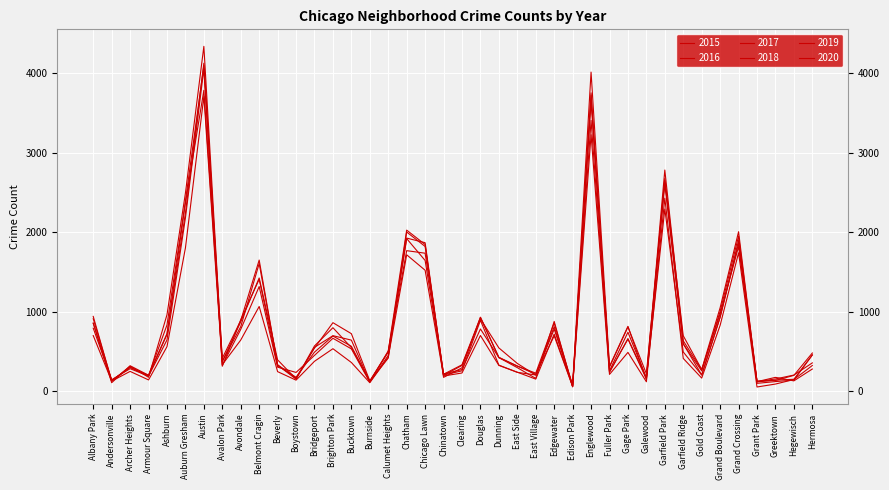

Between Hegewisch and Englewood, which is larger?

Englewood